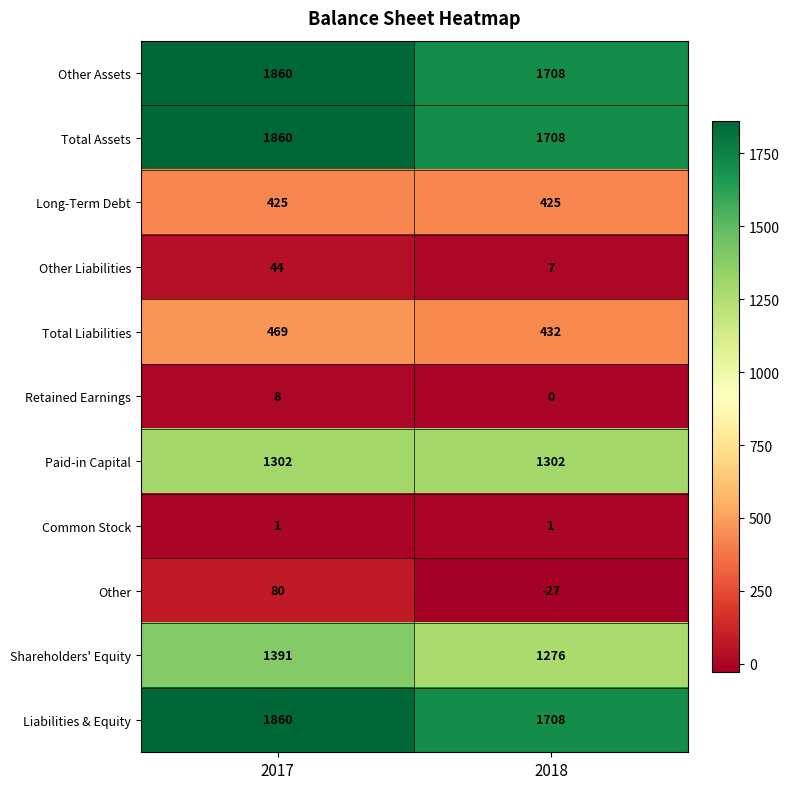

What is the sum of the Retained Earnings values at 2018 and 2017?

8